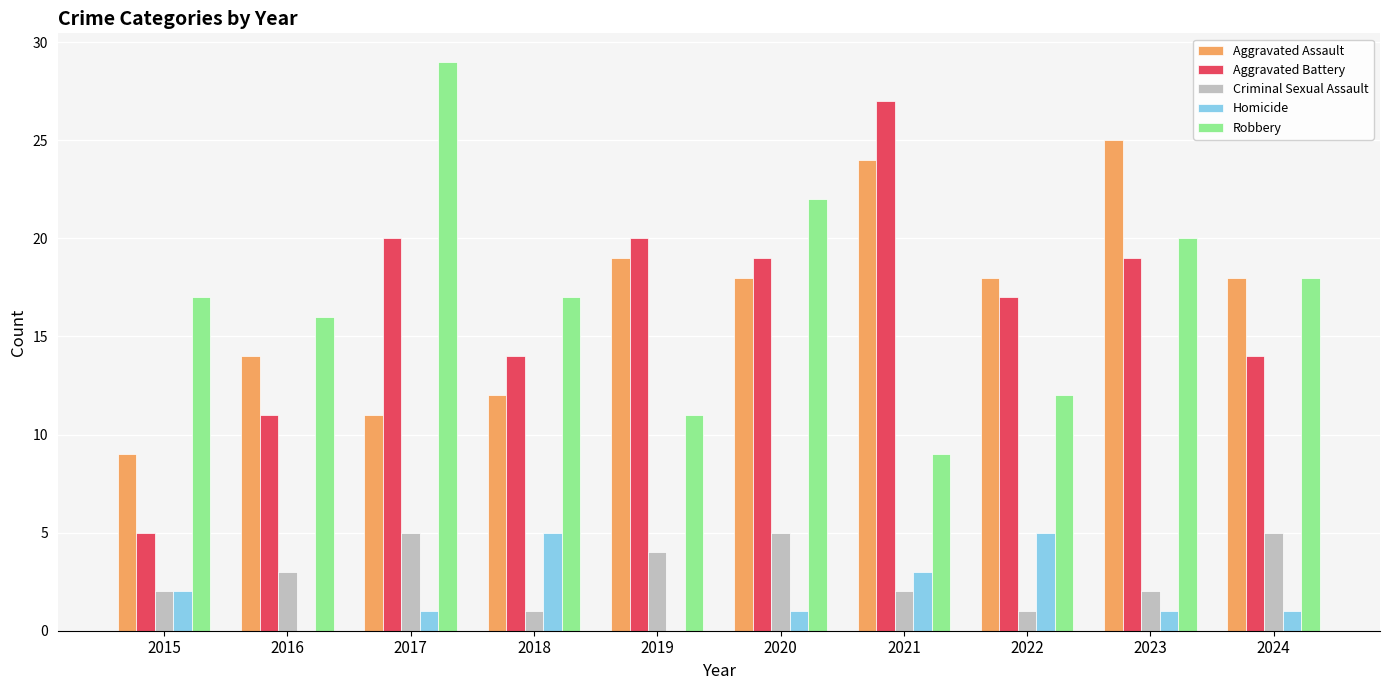

Which category has the highest value across all series?

2017